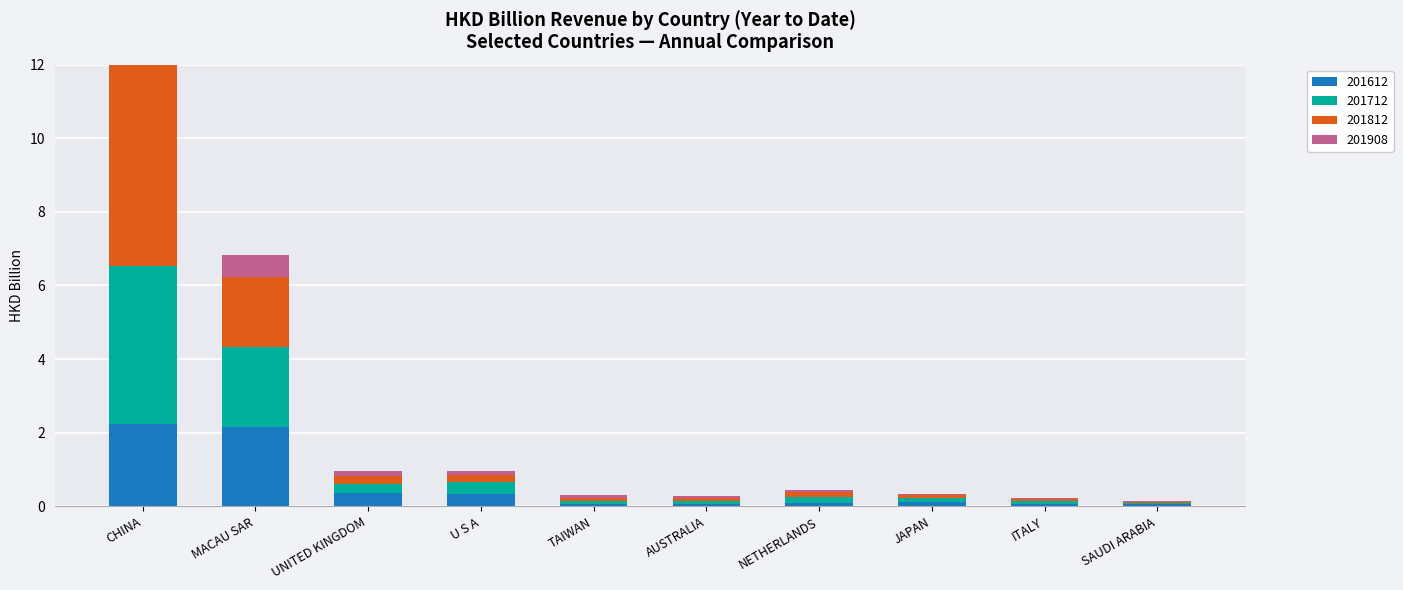

Where is 201812 nearest to the value 2?

MACAU SAR